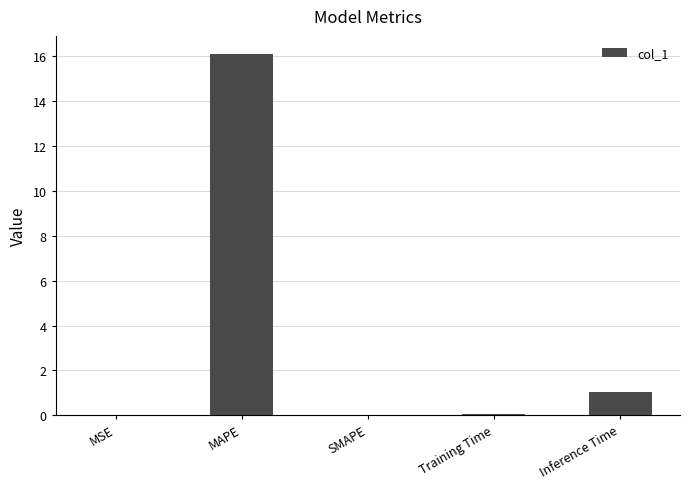

What is the change in value from MAPE to Inference Time?

-15.1